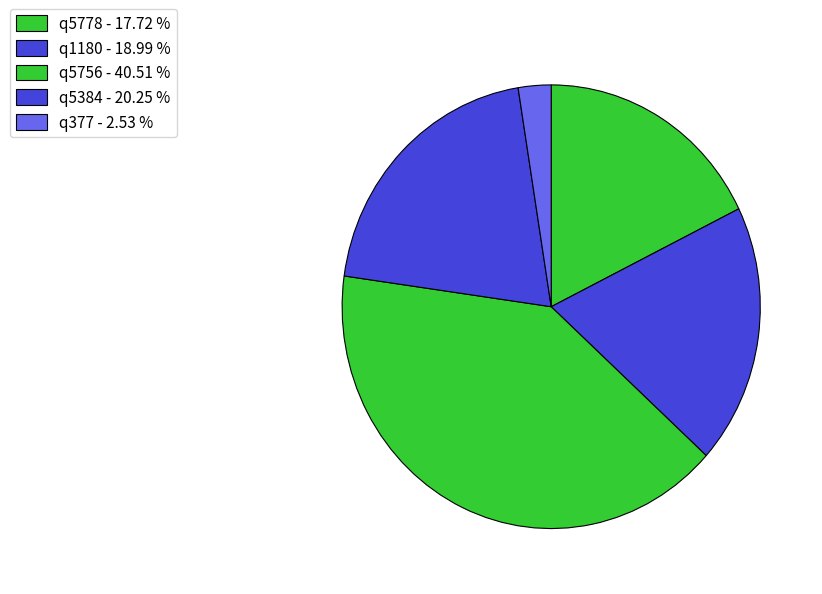

Which category has the biggest portion of the pie?

q5756